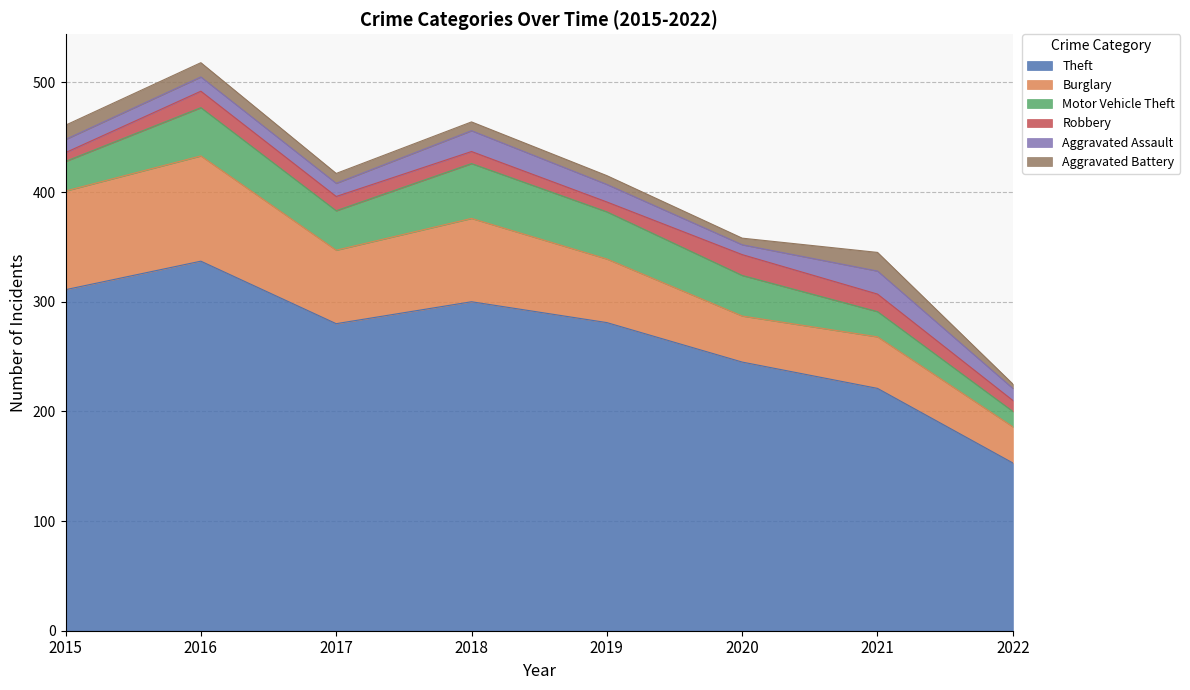

What is the difference between the Aggravated Assault values at 2022 and 2017?

1